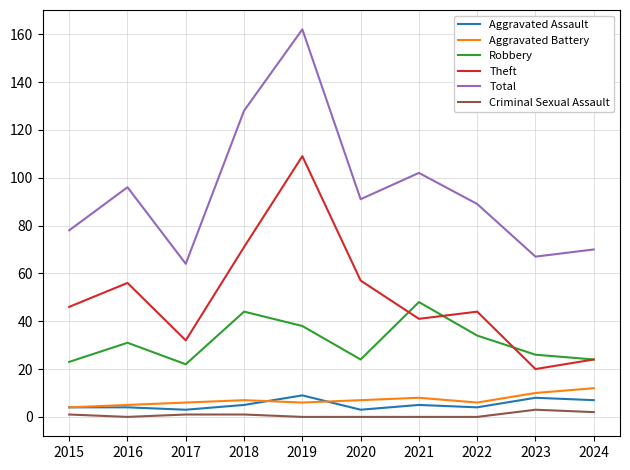

Which series has the largest total across all categories?

Total